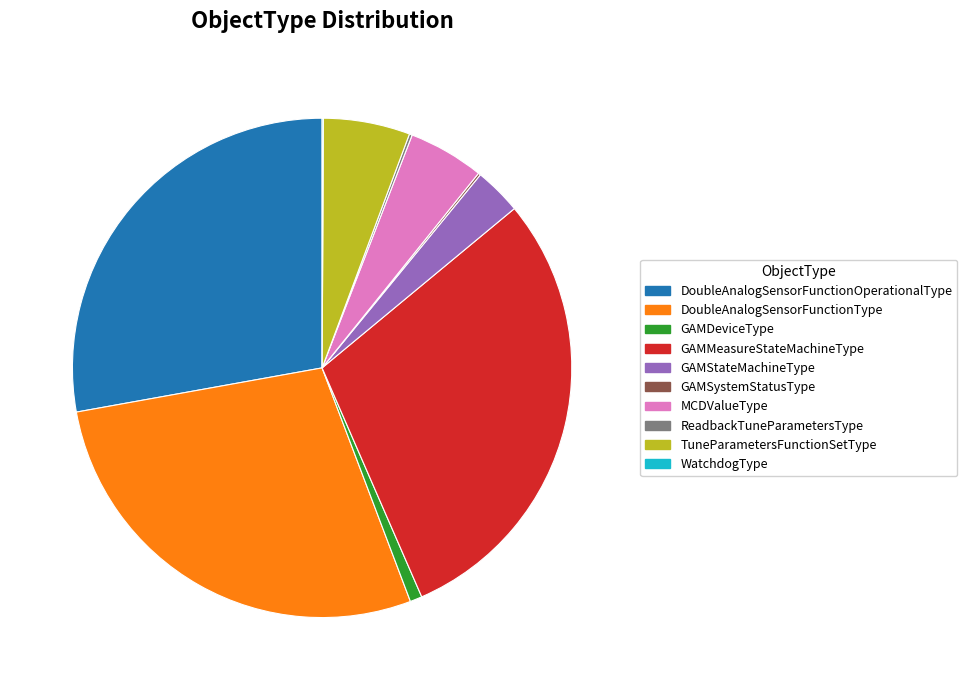

What is the largest slice in the pie chart?

GAMMeasureStateMachineType